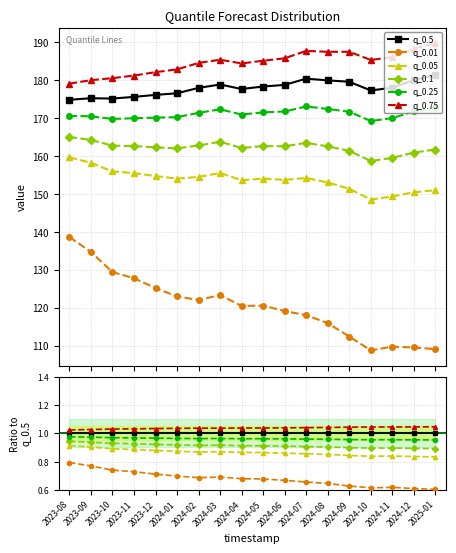

Between 2024-07 and 2025-01, which series saw the biggest shift?

q_0.01